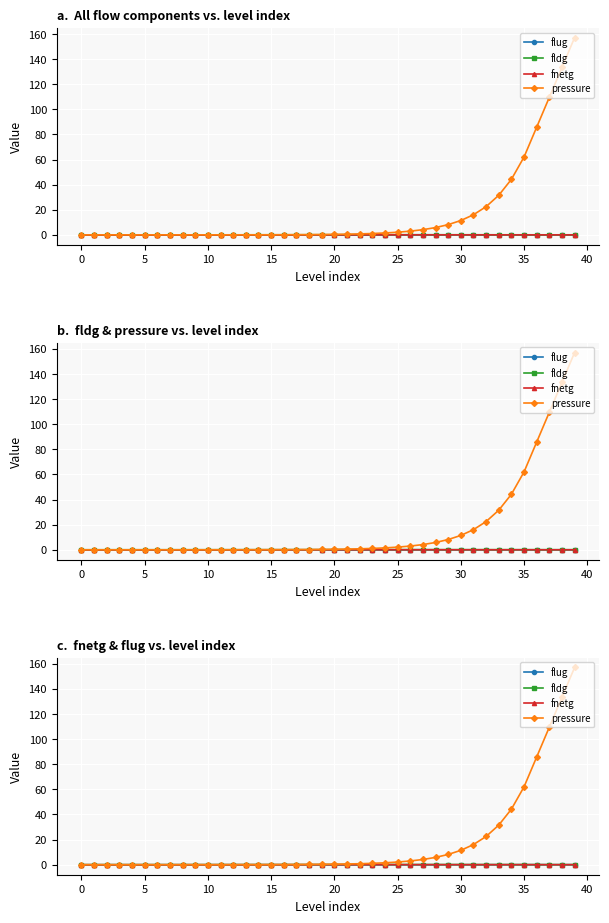

What is the greatest value displayed?

157.1